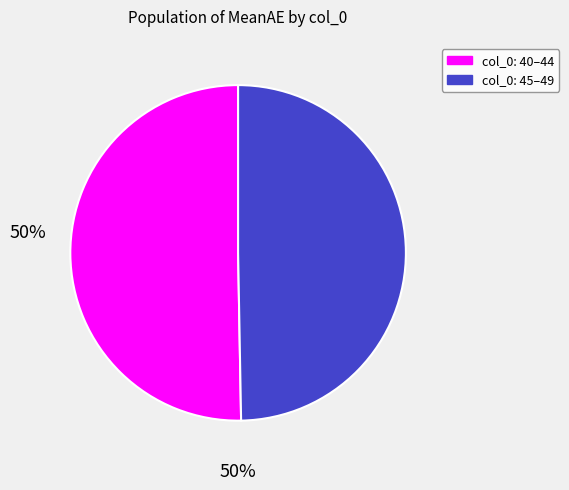

Is there any slice that represents more than half of the pie?

Yes